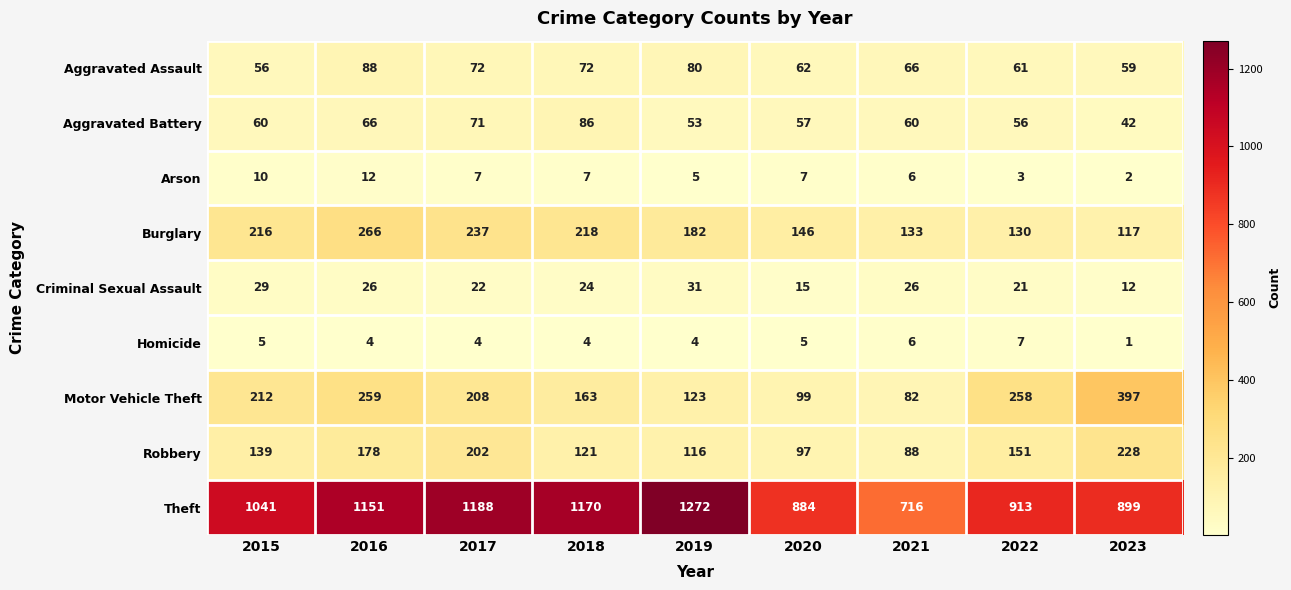

True or false: Aggravated Battery has a value of 24 at 2022.

False